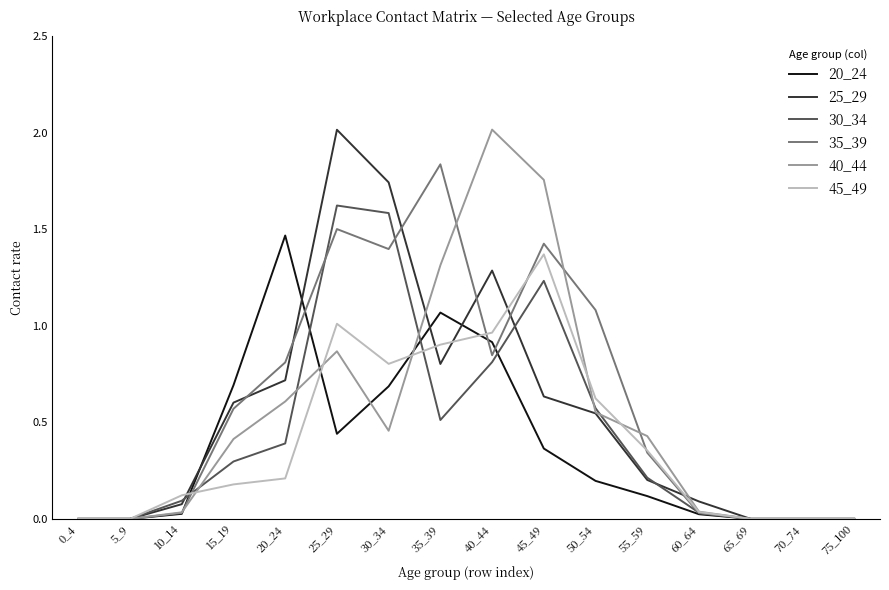

Is it true that 25_29 equals 2.0 at 25_29?

True